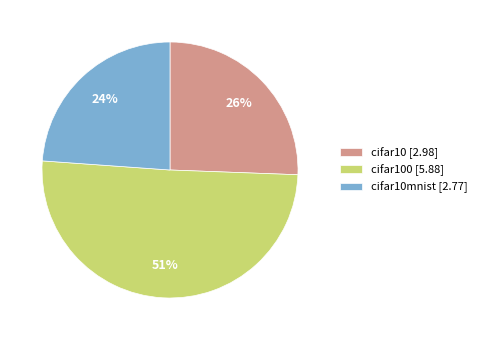

Which slice is the smallest?

cifar10mnist [2.77]